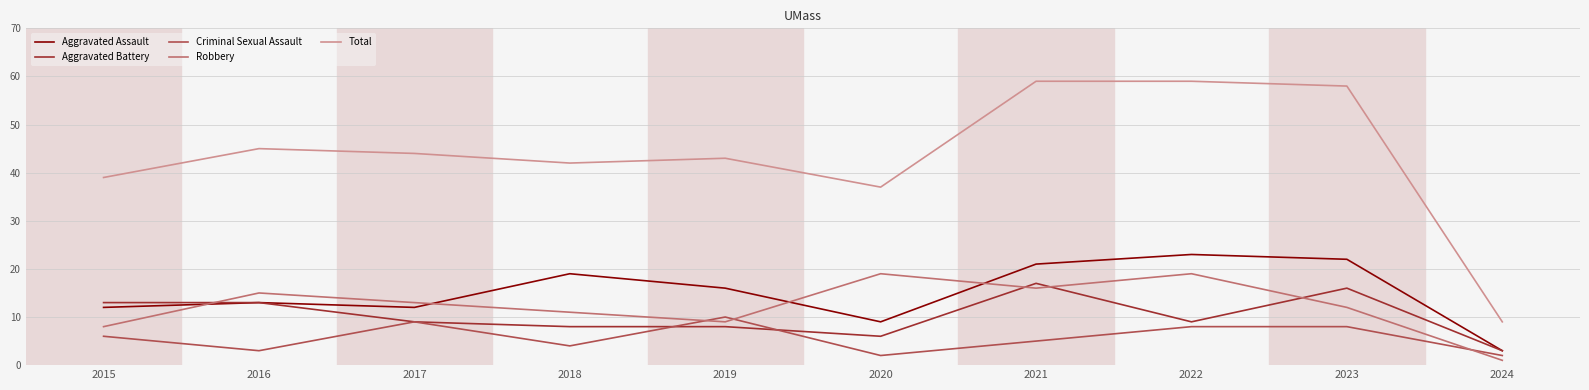

Is it true that Robbery equals 11 at 2018?

True